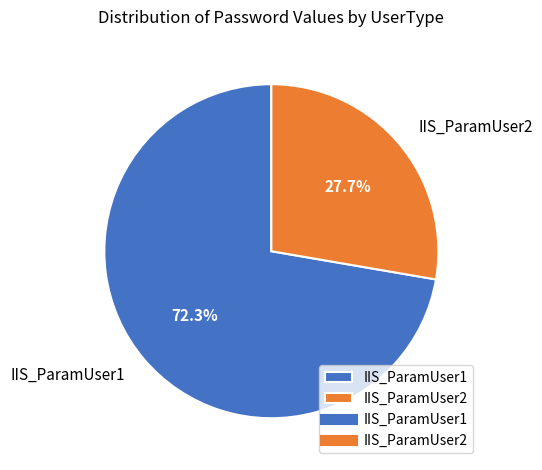

To the nearest percent, what is the average slice percentage?

50%